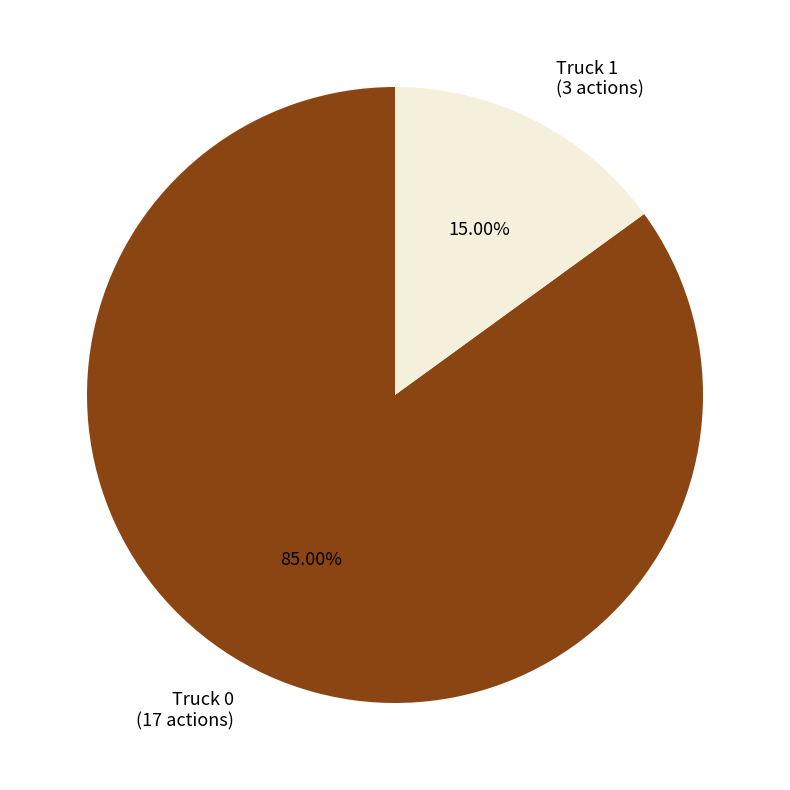

Between Truck 1 and Truck 0, which is larger?

Truck 0